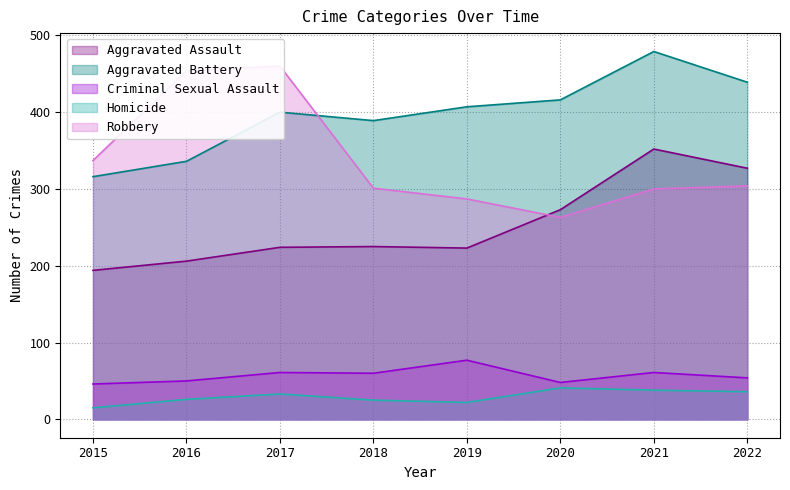

In Criminal Sexual Assault, how many points are higher than both neighbors (excluding endpoints)?

3